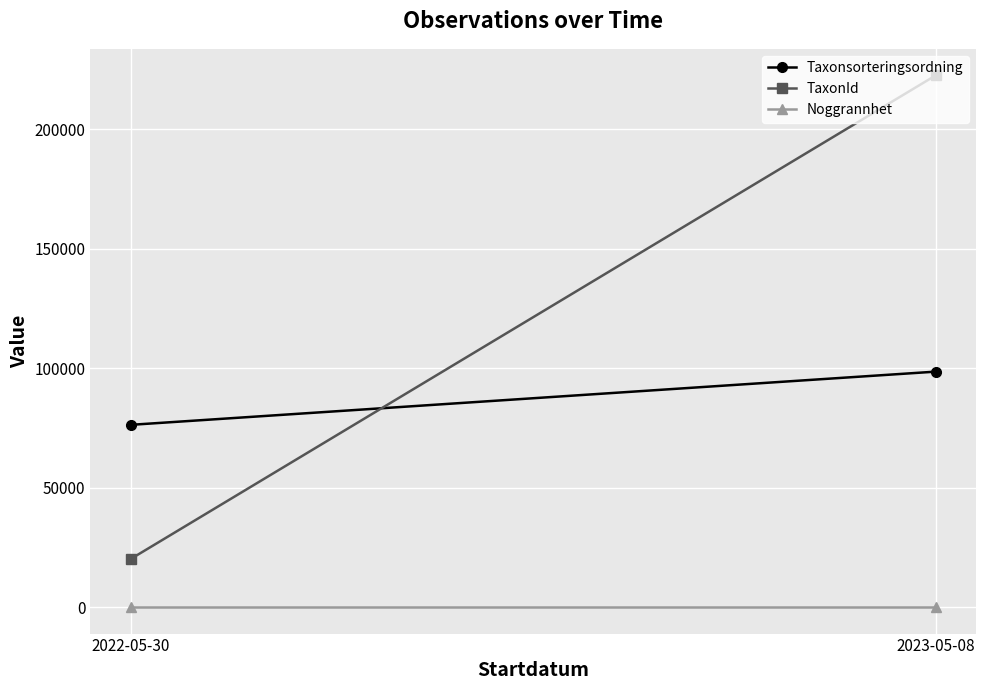

True or false: Noggrannhet has a value of 5.3 at 2022-05-30.

False